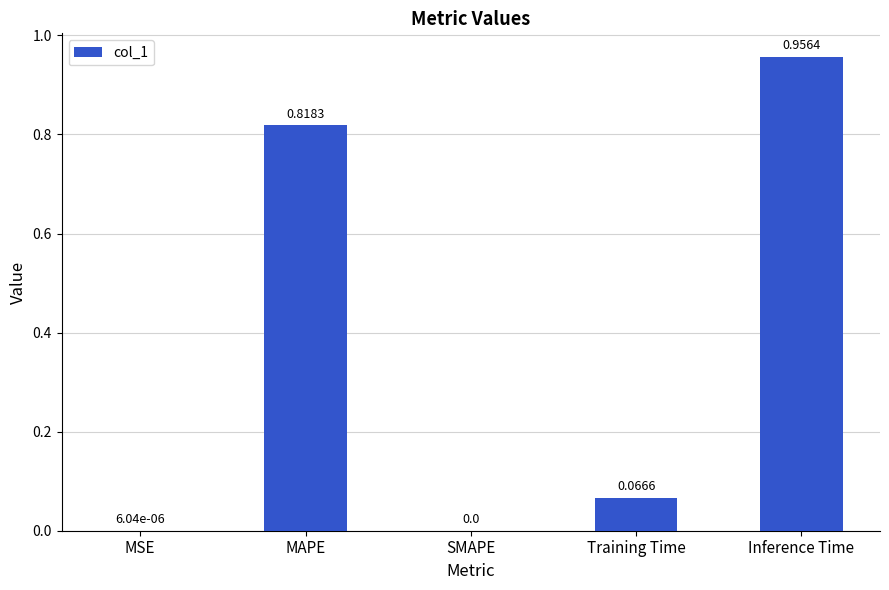

Between MSE and Training Time, which is larger?

Training Time